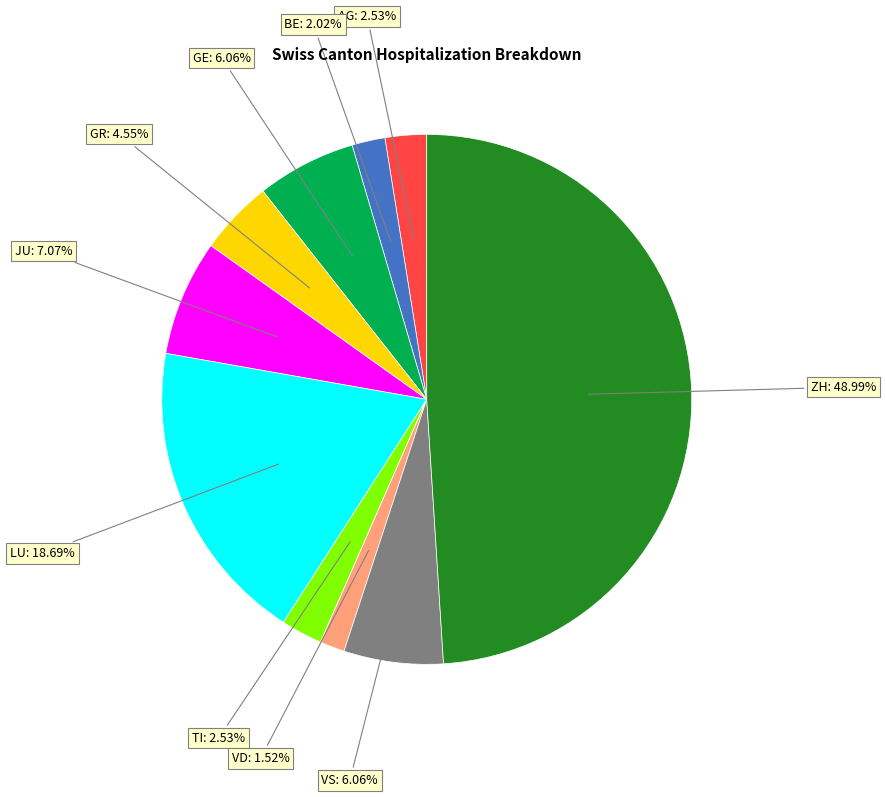

Is there a majority slice in this chart?

No